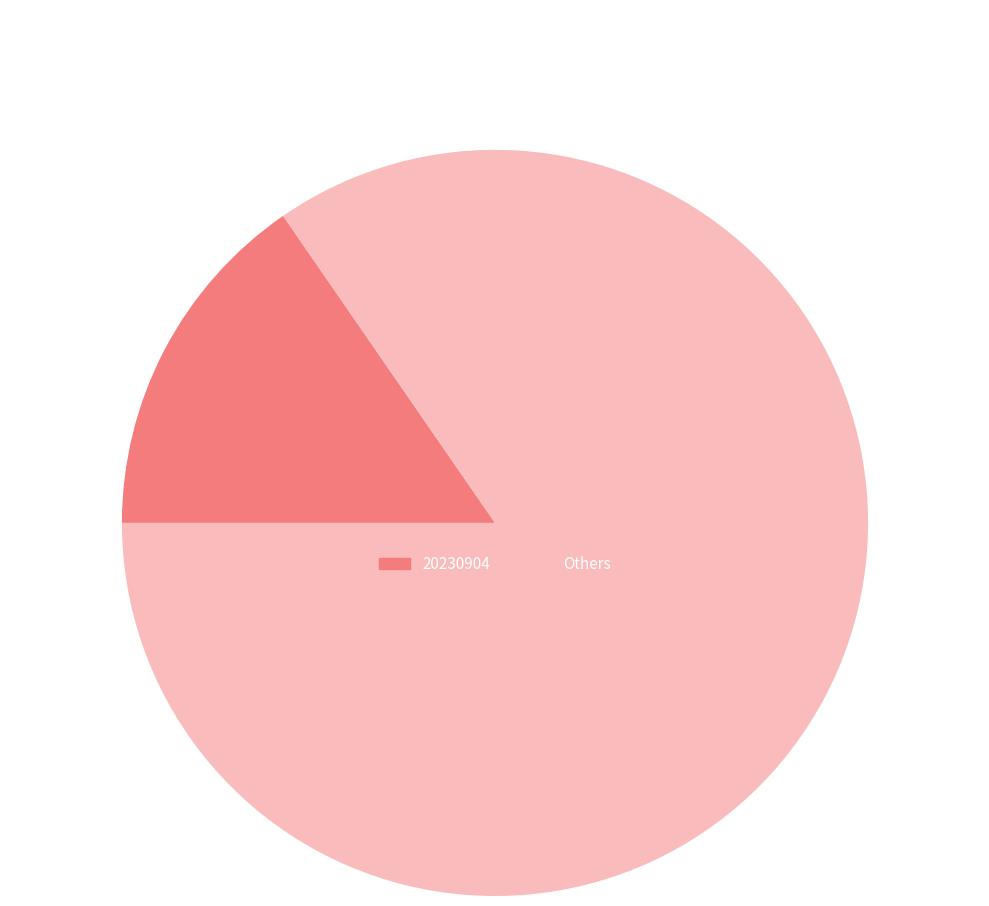

Is there any slice that represents more than half of the pie?

Yes